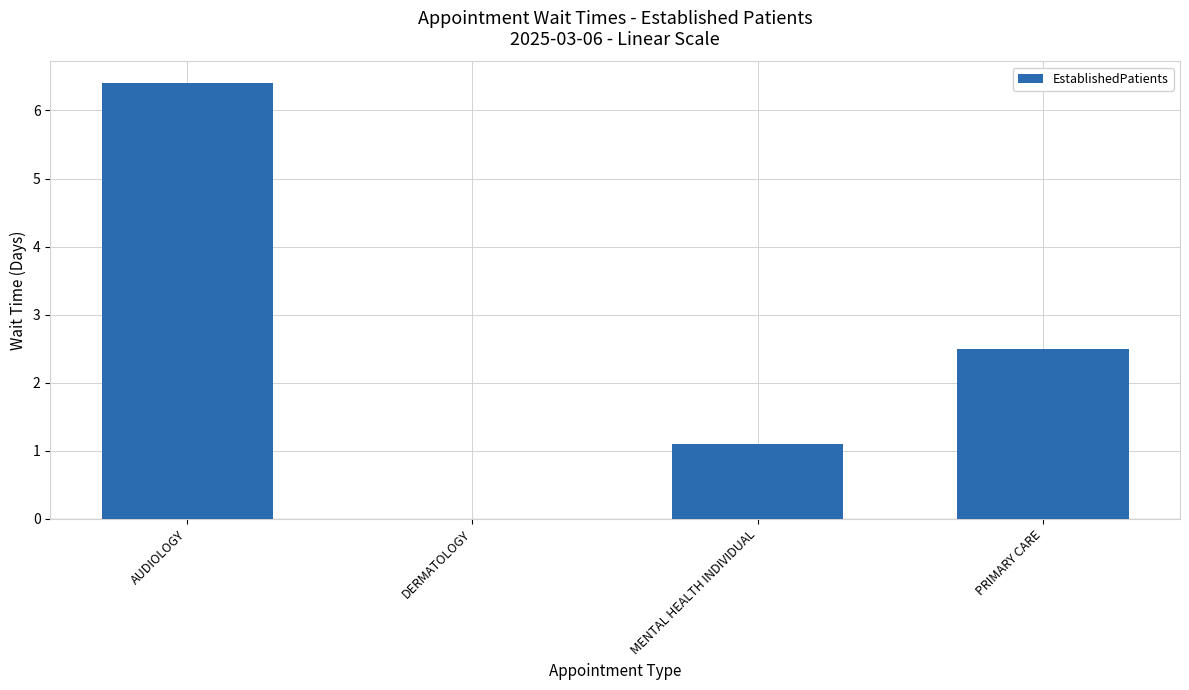

What is the sum of all values?

10.0